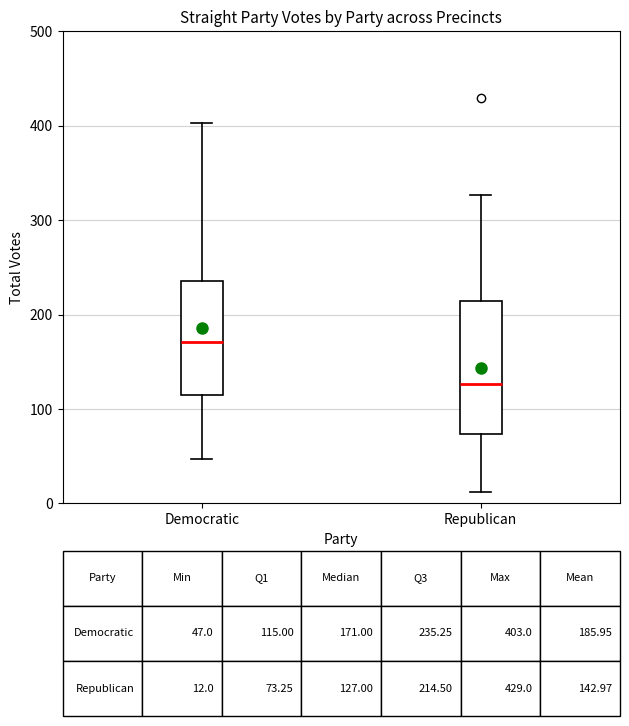

Which box is the tallest, from its lower edge to its upper edge?

Republican